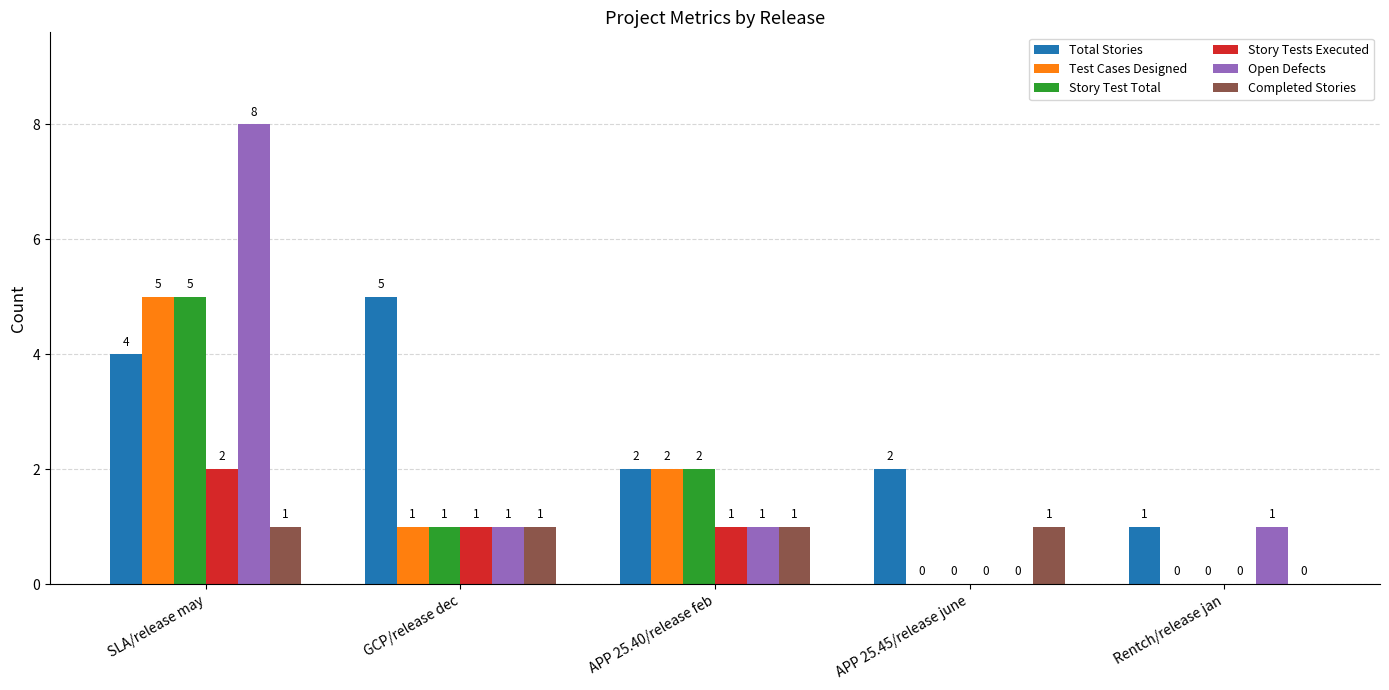

Which series has the largest range (max minus min)?

Open Defects